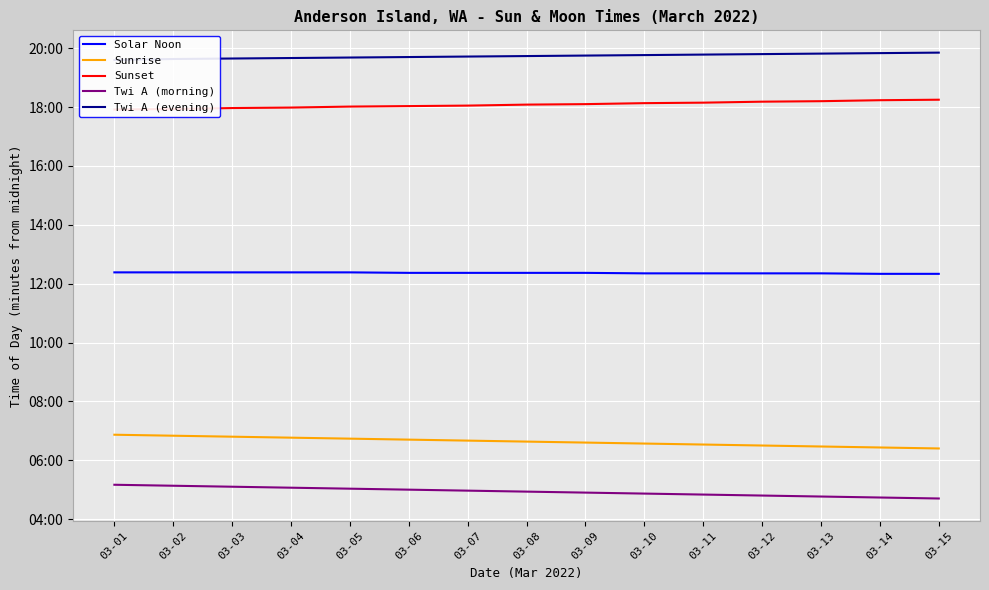

How many categories are shown in the chart?

15